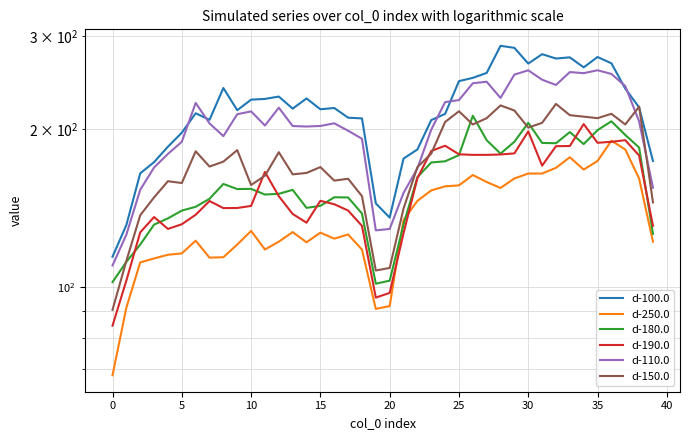

At which label does d-180.0 reach its minimum?

19